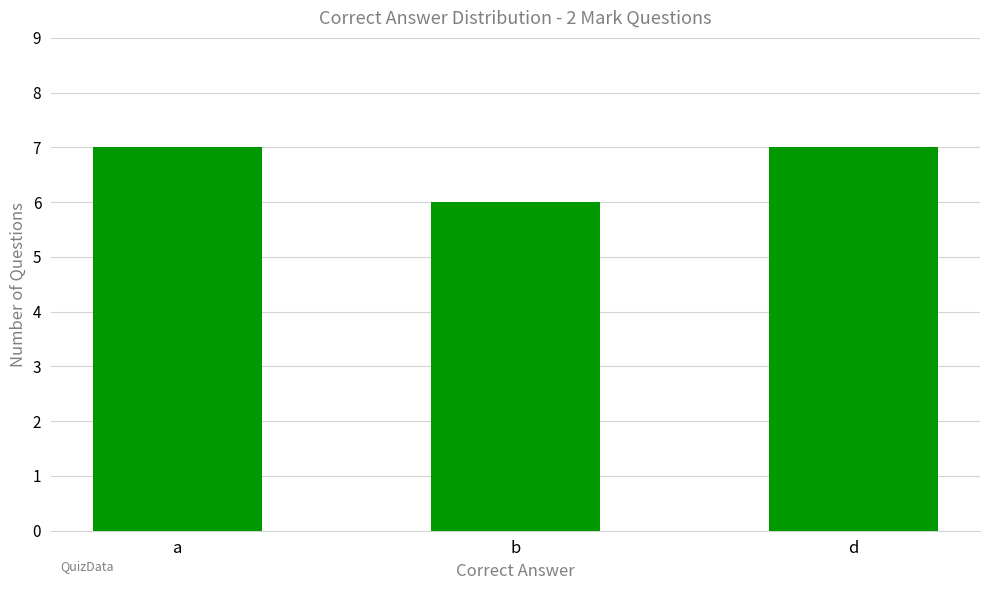

True or false: the data shows 12 at d.

False